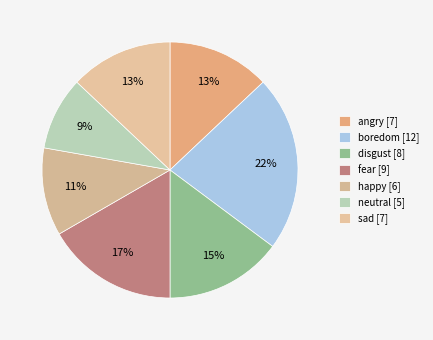

How many slices are in this pie chart?

7